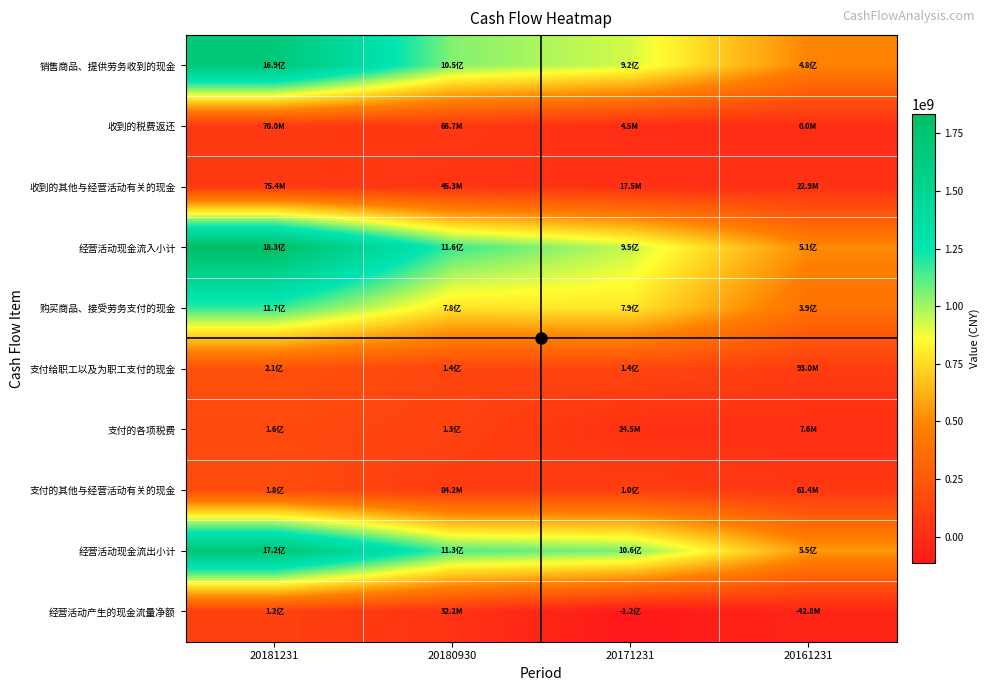

At how many categories does at least one series exceed 193231580?

4